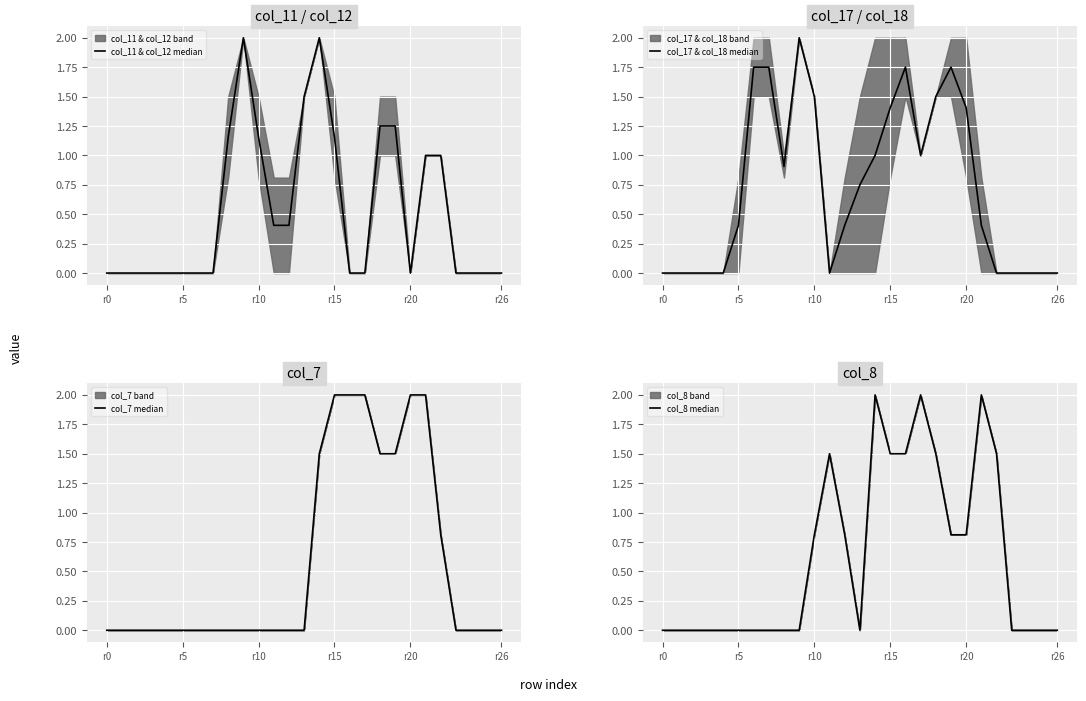

How many series are shown in this chart?

4